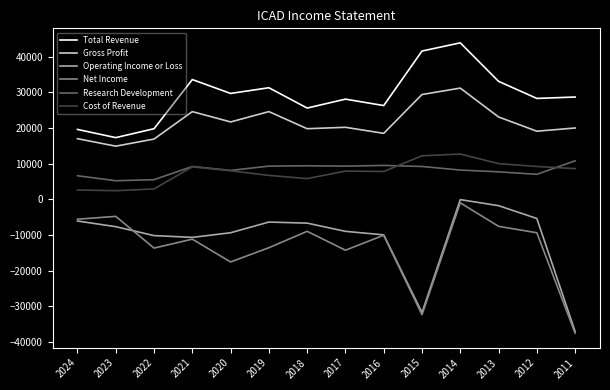

Does the chart have visible grid lines?

No